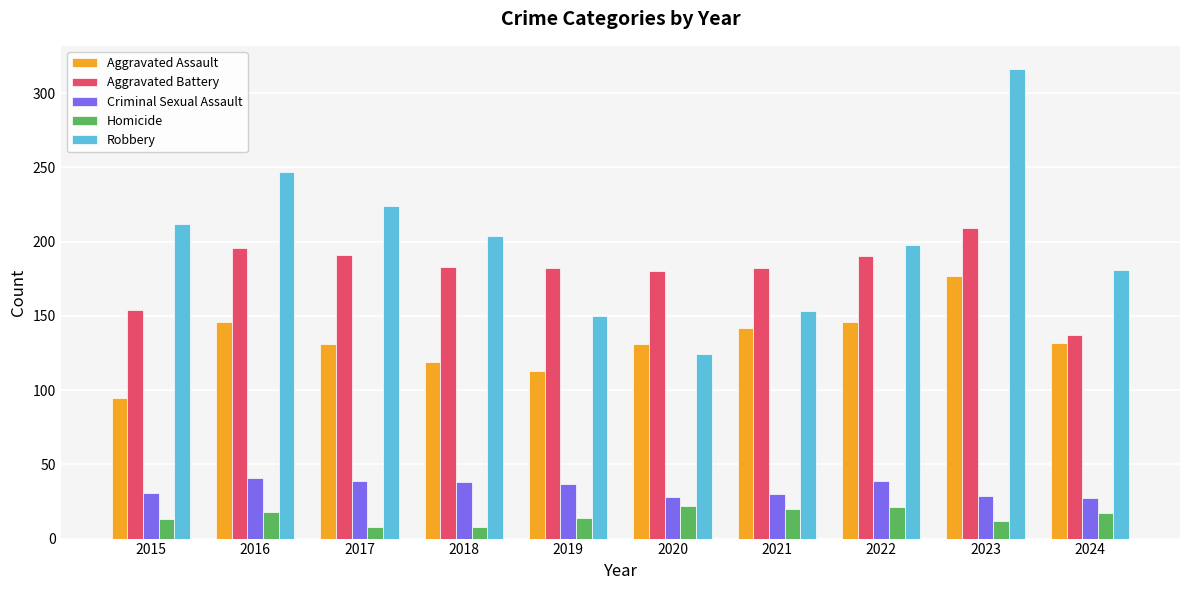

What is the sum of the Robbery values at 2020 and 2018?

328